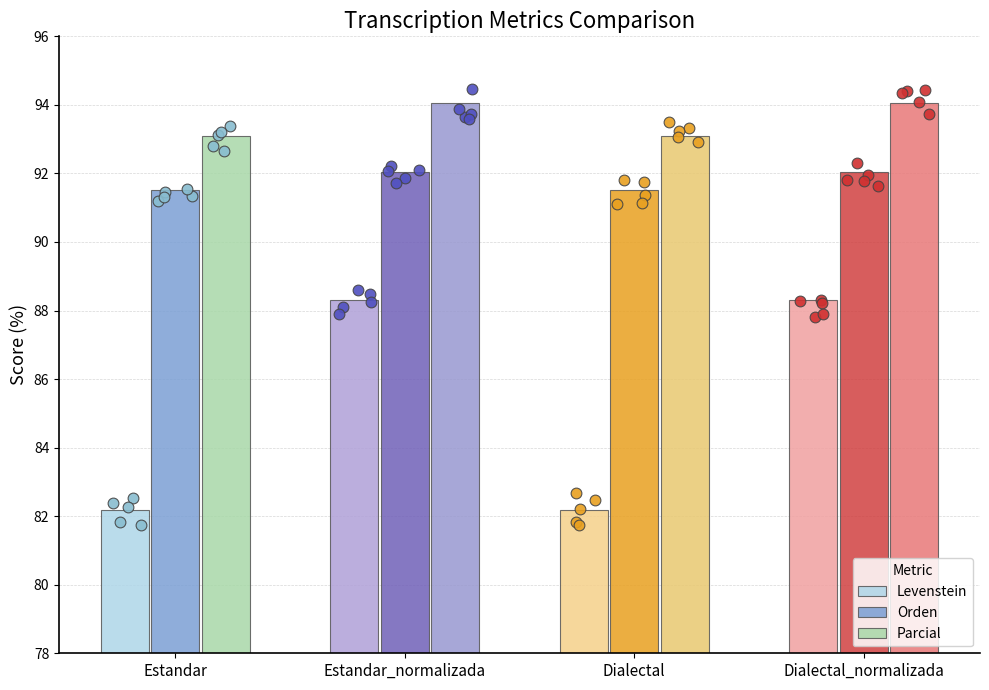

Which series has the largest total across all categories?

Parcial